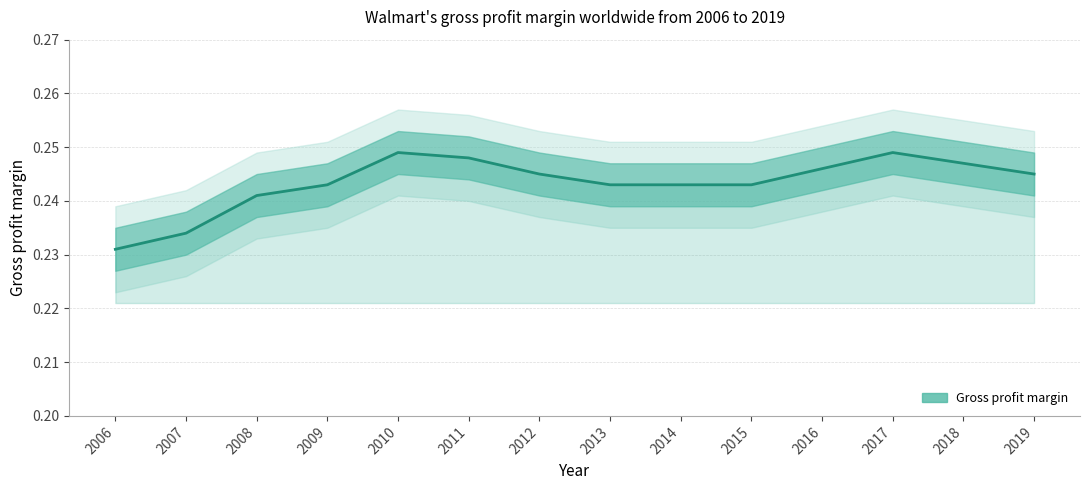

Read the value at 2009.

0.2